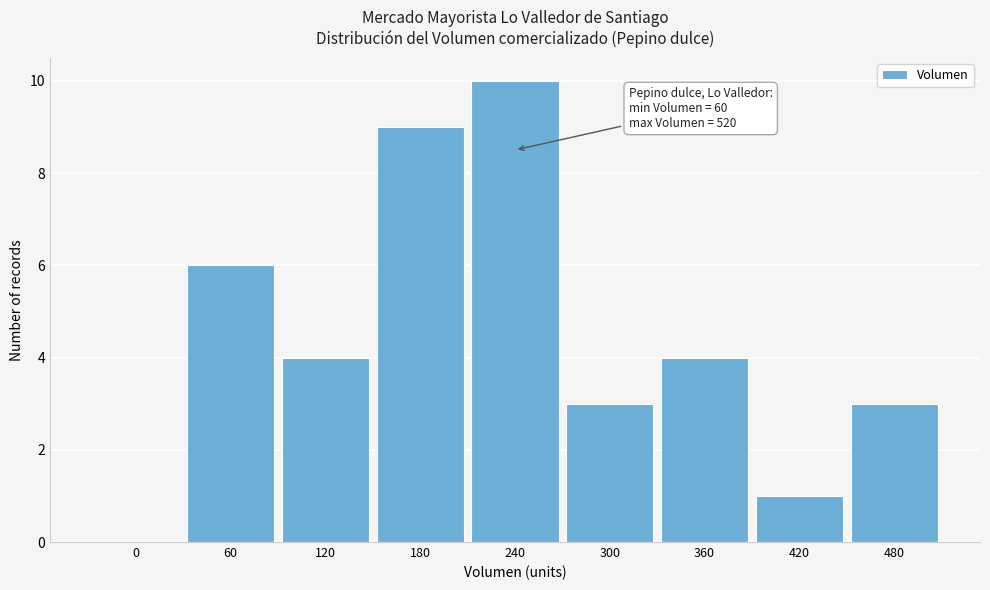

Reading left to right, list all the values displayed in this chart.

0=0	60=6	120=4	180=9	240=10	300=3	360=4	420=1	480=3